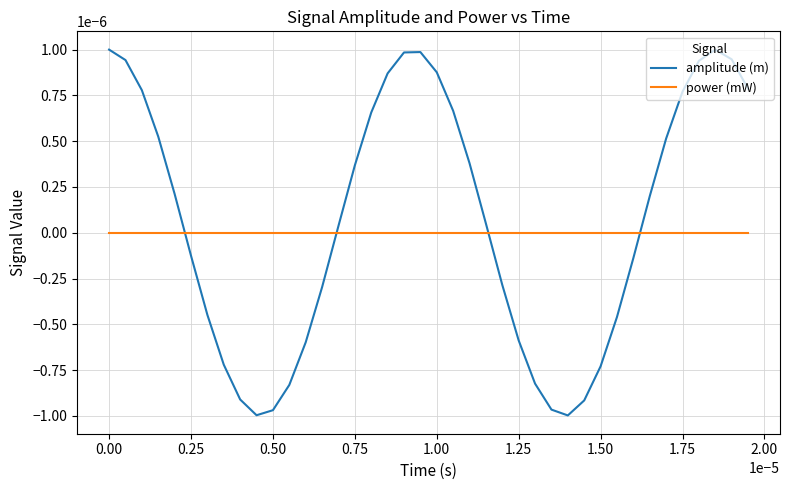

Which series has the largest range (max minus min)?

amplitude (m)